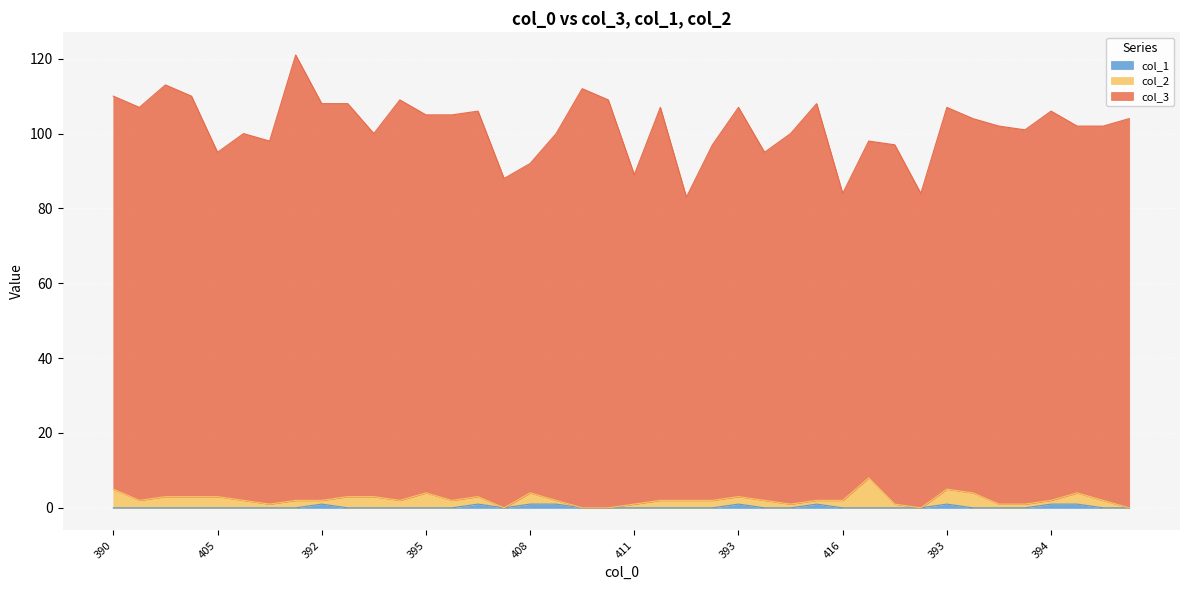

What is the label of the 21st point from the left?

411